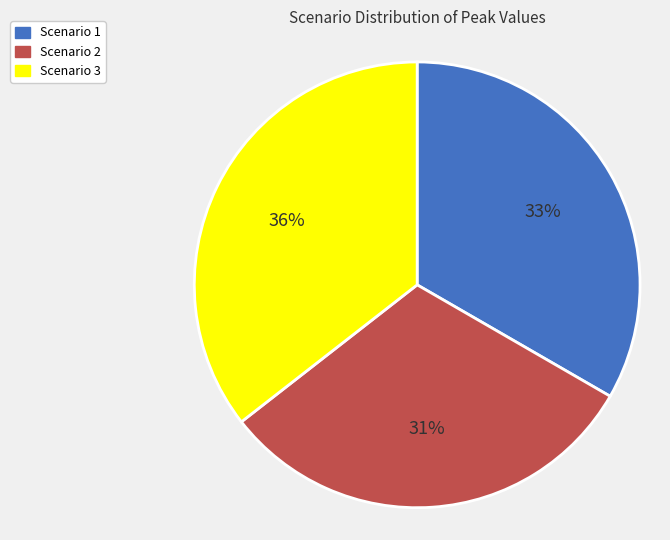

To the nearest percent, what portion does Scenario 2 represent?

31%